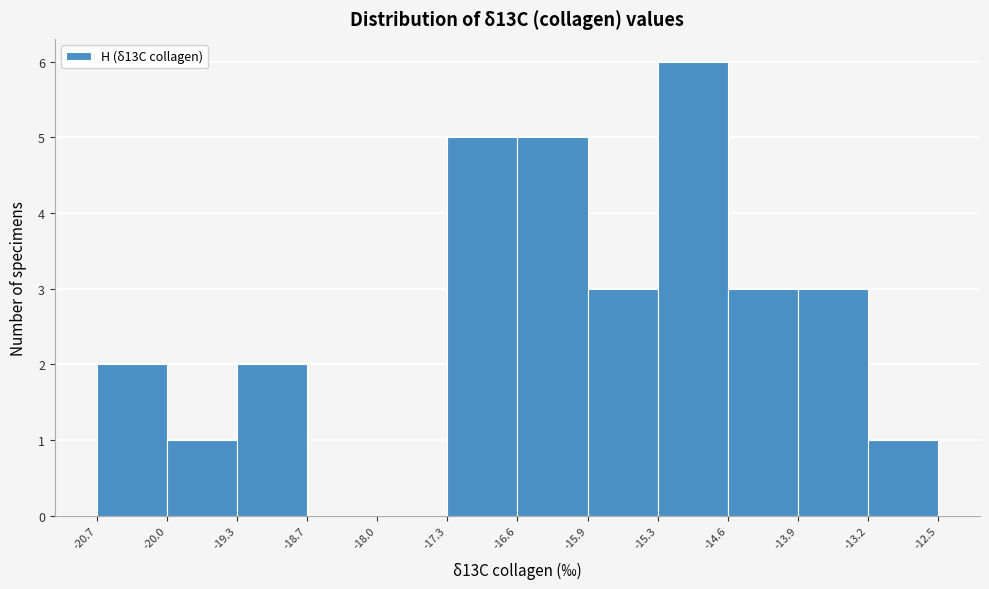

Which range on the x-axis has the tallest bar?

-15.3 to -14.6